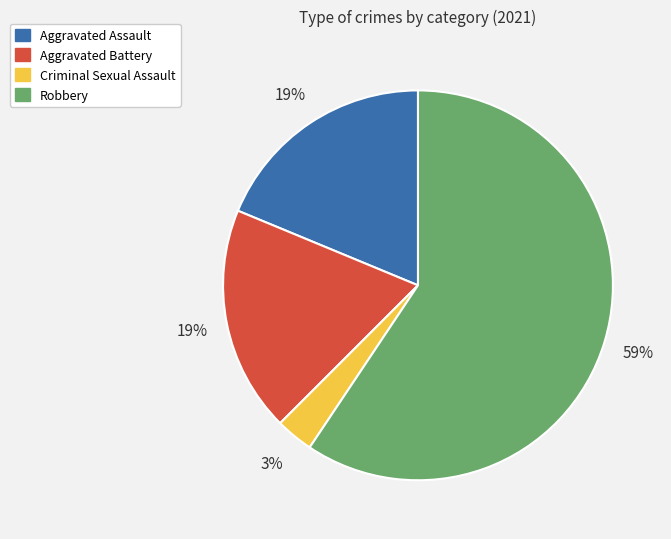

Combined, do Aggravated Battery and Aggravated Assault account for over 50%?

No